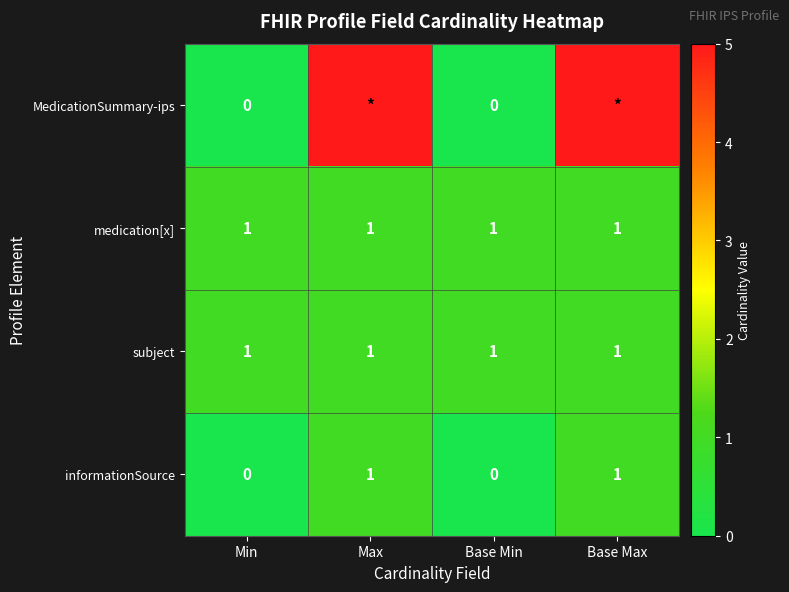

The medication[x] series shows 0 at Base Min. True or false?

False